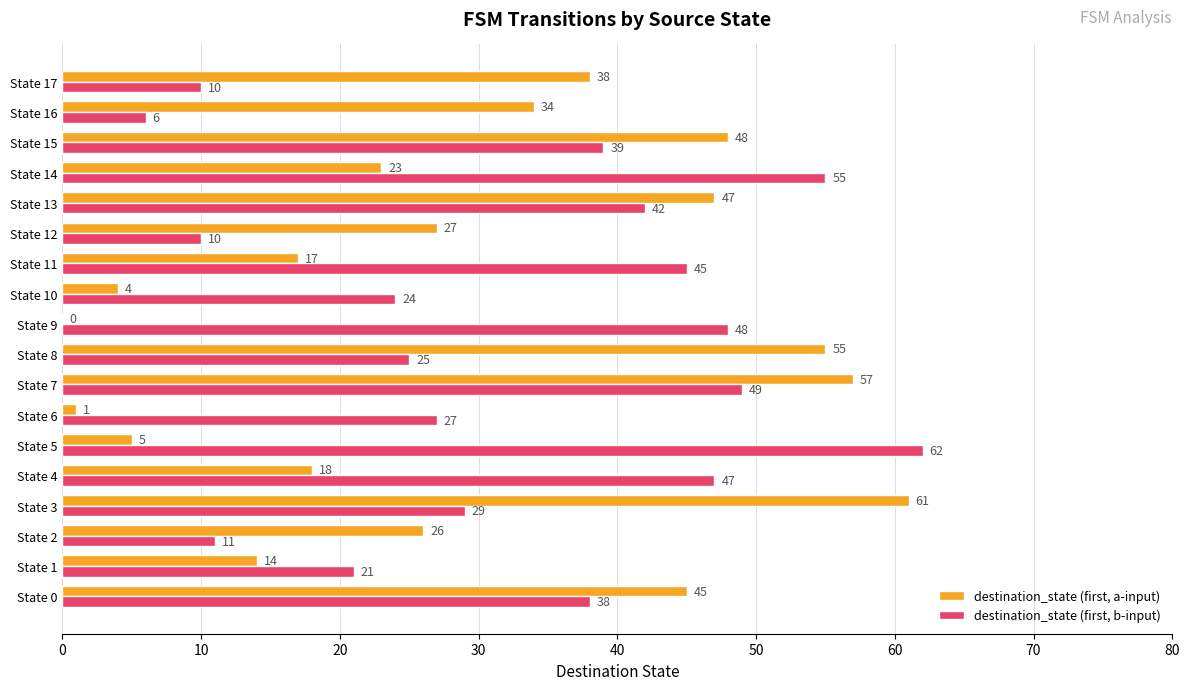

What are all the series names shown in the legend?

destination_state (first, a-input), destination_state (first, b-input)